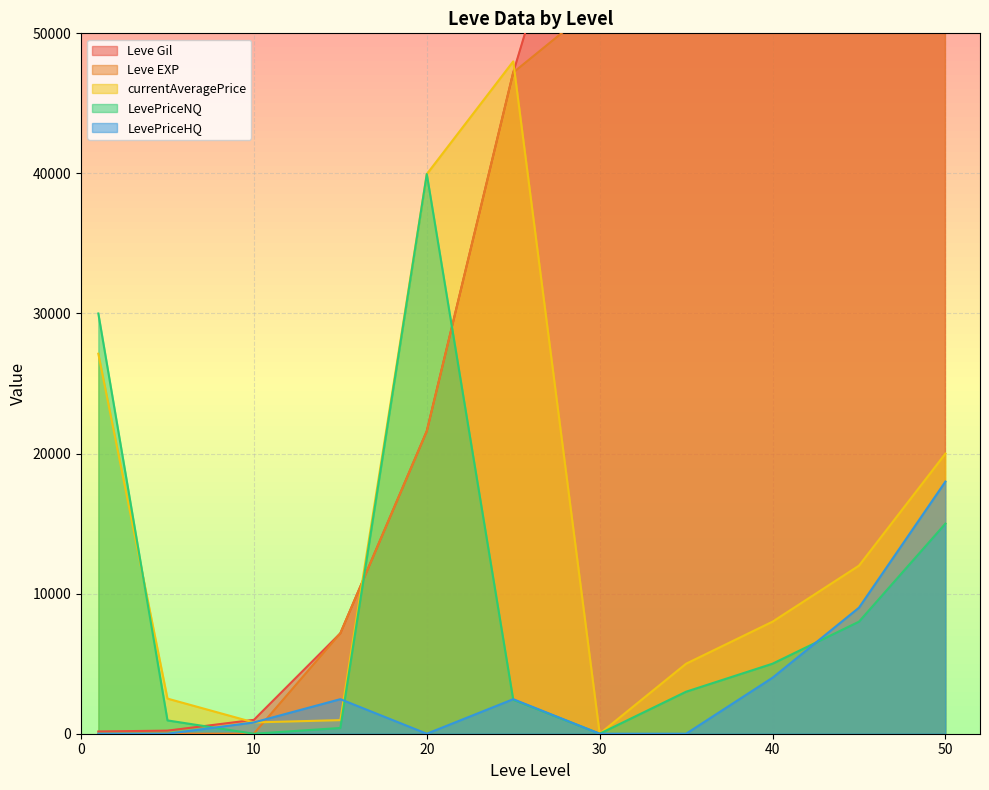

At which category does currentAveragePrice reach its first local valley?

10